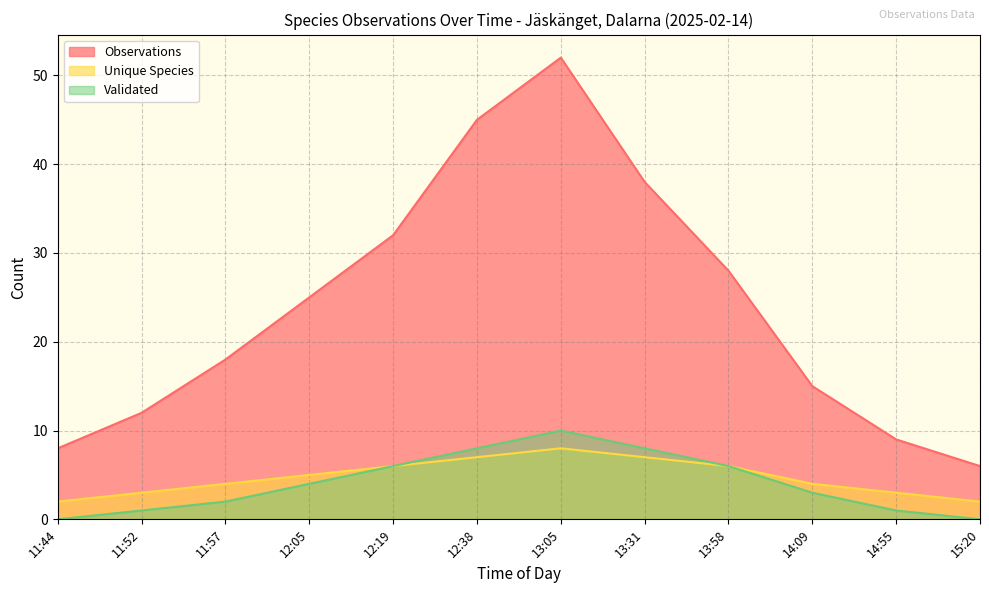

Reading right to left, extract all data points from this chart.

Observations: 15:20=6	14:55=9	14:09=15	13:58=28	13:31=38	13:05=52	12:38=45	12:19=32	12:05=25	11:57=18	11:52=12	11:44=8
Unique Species: 15:20=2	14:55=3	14:09=4	13:58=6	13:31=7	13:05=8	12:38=7	12:19=6	12:05=5	11:57=4	11:52=3	11:44=2
Validated: 15:20=0	14:55=1	14:09=3	13:58=6	13:31=8	13:05=10	12:38=8	12:19=6	12:05=4	11:57=2	11:52=1	11:44=0